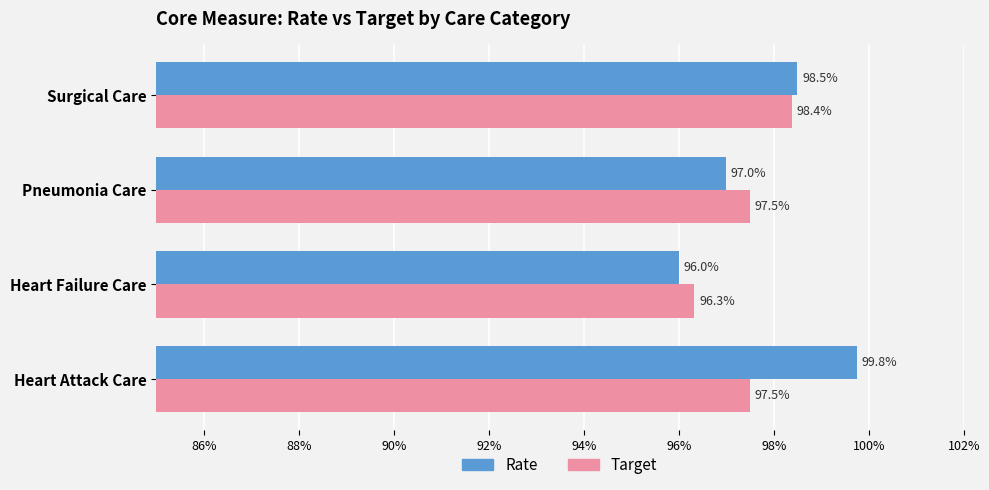

What are all the series names shown in the legend?

Rate, Target